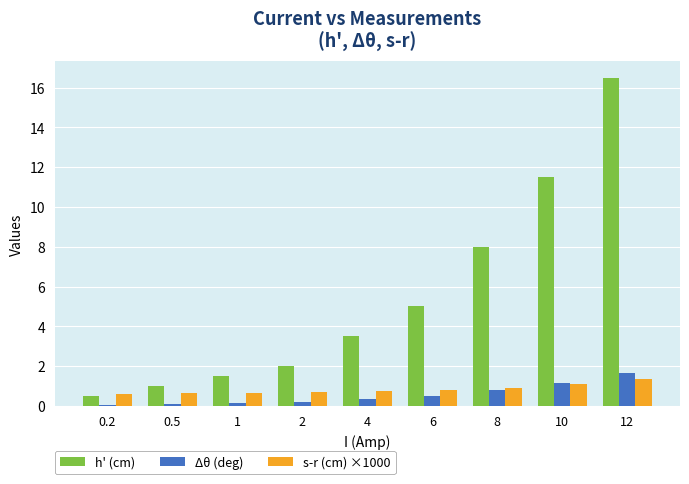

At which category is the sum across all series the highest?

12